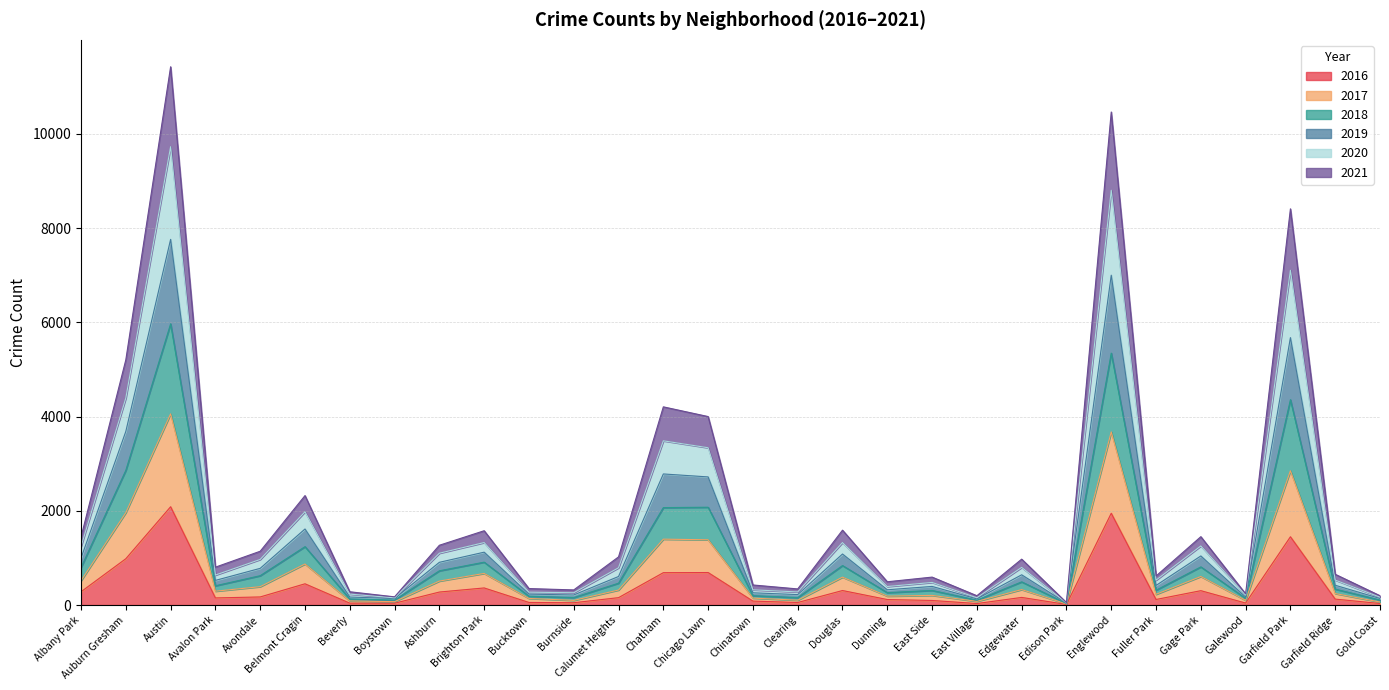

The 2019 series shows 6932 at Englewood. True or false?

False